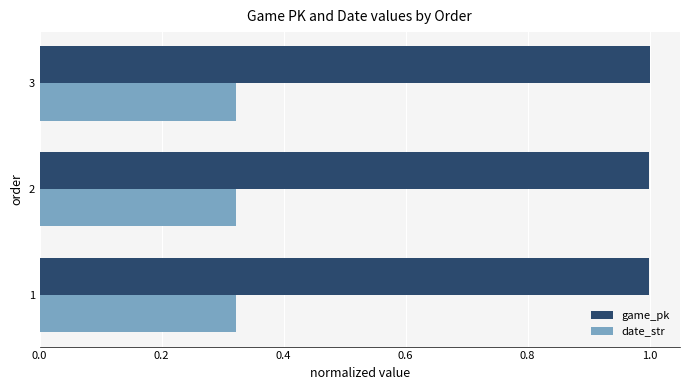

What is the spread (max minus min) of values at 2?

0.7